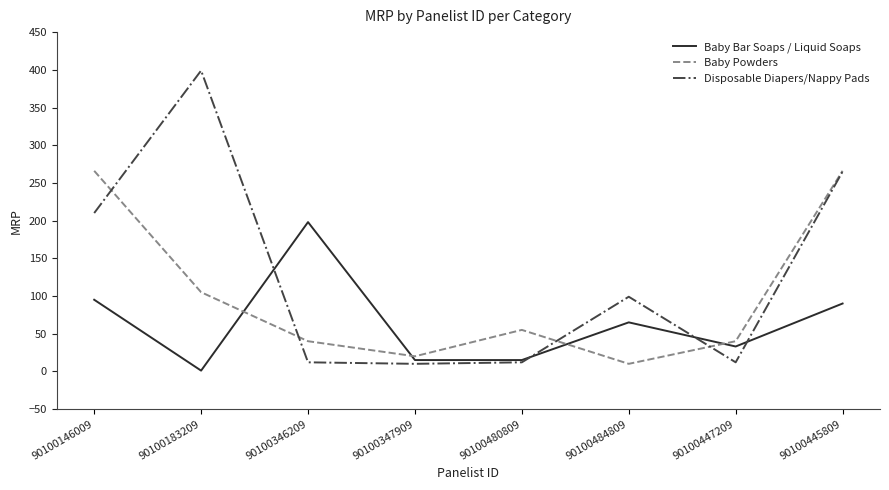

Between 90100183209 and 90100346209, which series saw the biggest shift?

Disposable Diapers/Nappy Pads